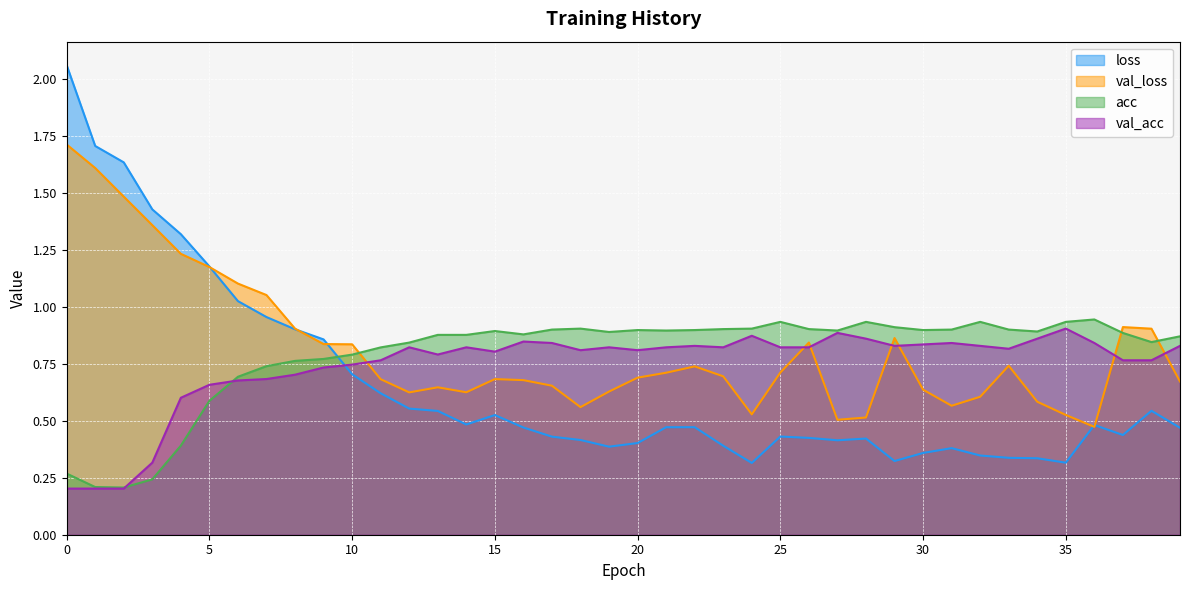

The value of acc at 0 is 0.1. True or false?

False